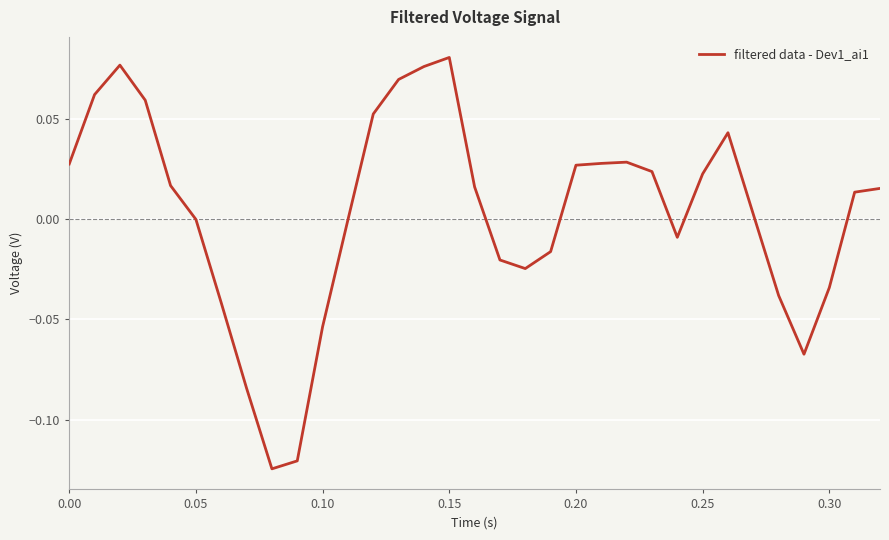

What is the sum of all values?

0.1